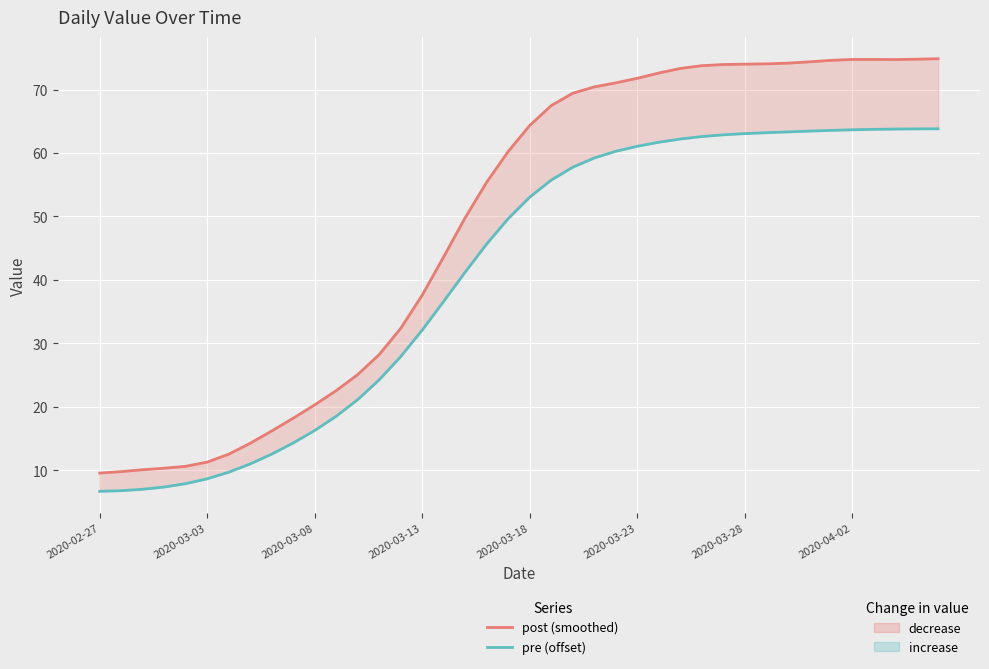

Where does the post (summertime) series first go above 64?

2020-03-18